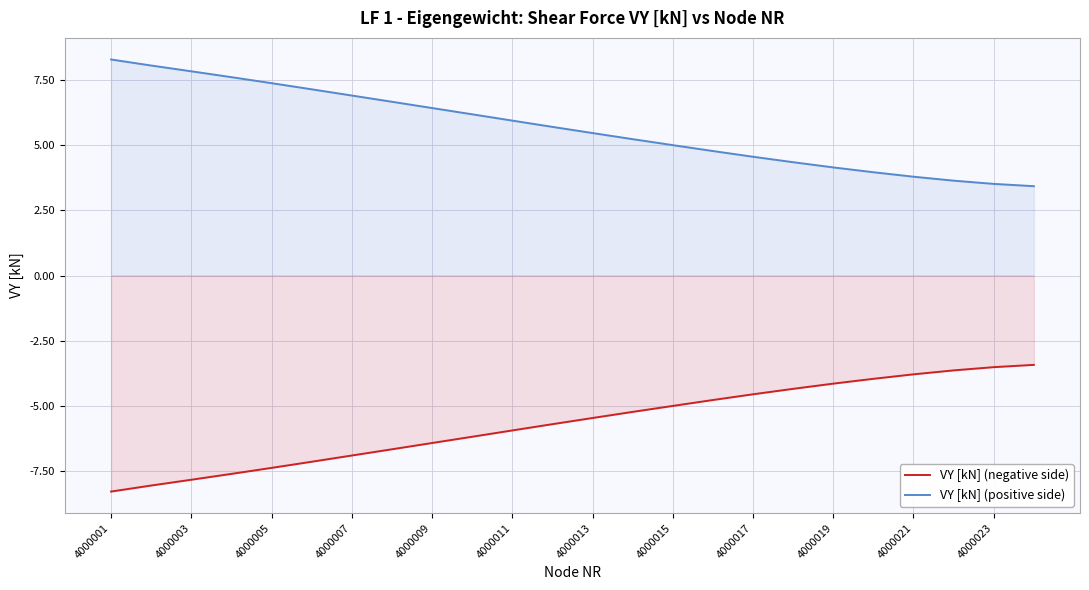

Reading right to left, extract all data points from this chart.

VY [kN] (negative side): -3.4	-3.5	-3.6	-3.8	-4.0	-4.1	-4.3	-4.5	-4.8	-5.0	-5.2	-5.5	-5.7	-5.9	-6.2	-6.4	-6.7	-6.9	-7.1	-7.4	-7.6	-7.8	-8.0	-8.3
VY [kN] (positive side): 3.4	3.5	3.6	3.8	4.0	4.1	4.3	4.5	4.8	5.0	5.2	5.5	5.7	5.9	6.2	6.4	6.7	6.9	7.1	7.4	7.6	7.8	8.0	8.3